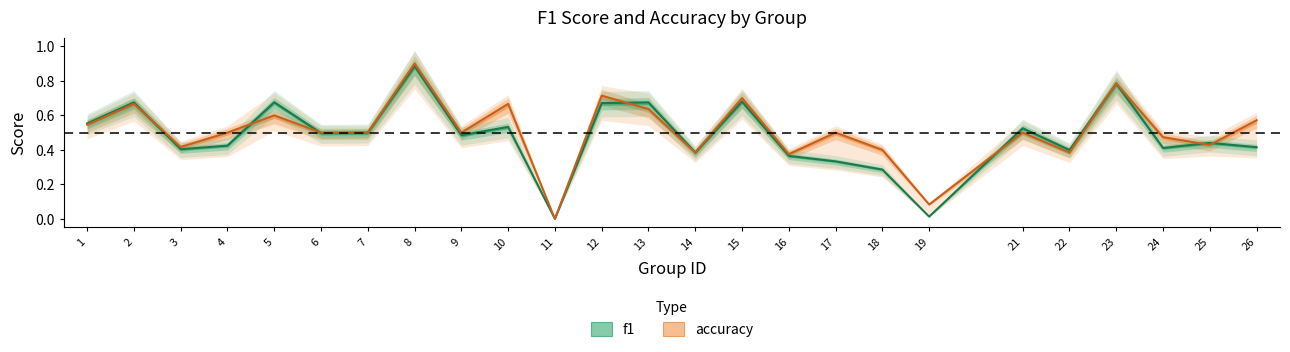

Reading left to right, what are all the values shown in this chart?

f1: 1=0.6	2=0.7	3=0.4	4=0.4	5=0.7	6=0.5	7=0.5	8=0.9	9=0.5	10=0.5	11=0.0	12=0.7	13=0.7	14=0.4	15=0.7	16=0.4	17=0.3	18=0.3	19=0.0	21=0.5	22=0.4	23=0.8	24=0.4	25=0.4	26=0.4
accuracy: 1=0.5	2=0.7	3=0.4	4=0.5	5=0.6	6=0.5	7=0.5	8=0.9	9=0.5	10=0.7	11=0.0	12=0.7	13=0.6	14=0.4	15=0.7	16=0.4	17=0.5	18=0.4	19=0.1	21=0.5	22=0.4	23=0.8	24=0.5	25=0.4	26=0.6